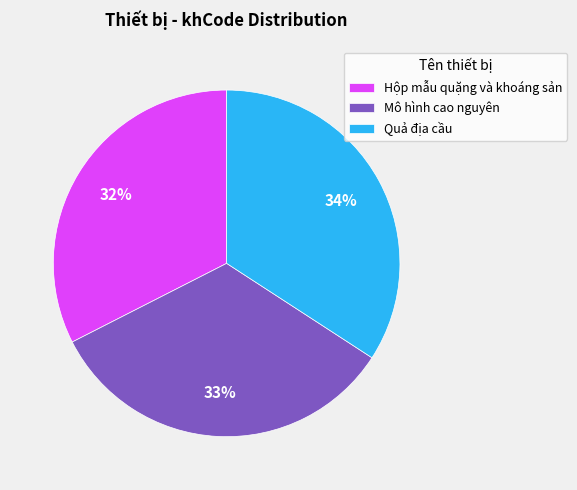

Is there a majority slice in this chart?

No